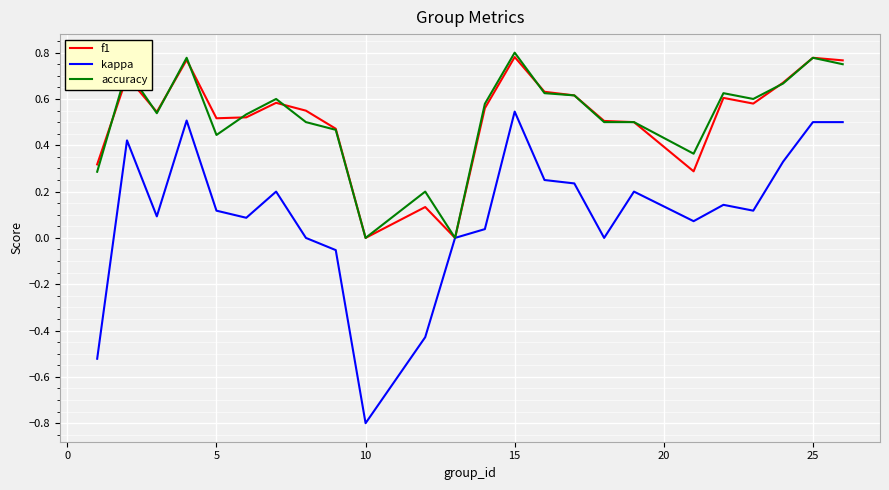

Which series has the widest spread of values?

kappa